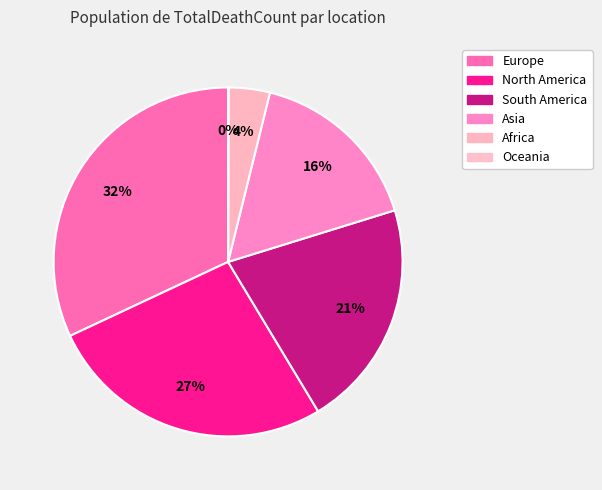

To the nearest percent, what is the difference between the Oceania and Europe slice percentages?

32%